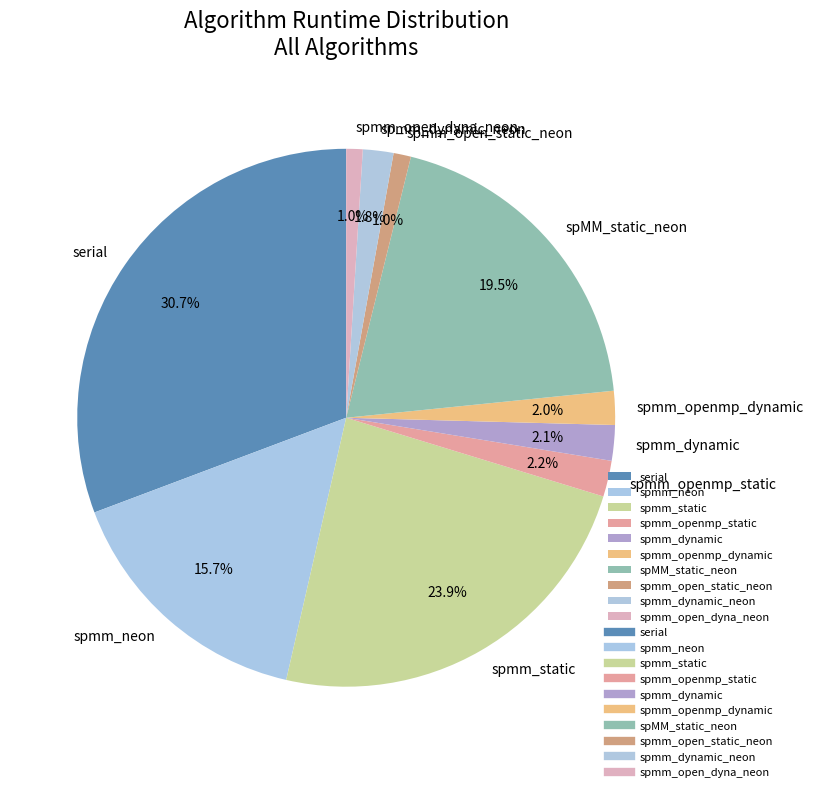

How many segments does this pie chart have?

10